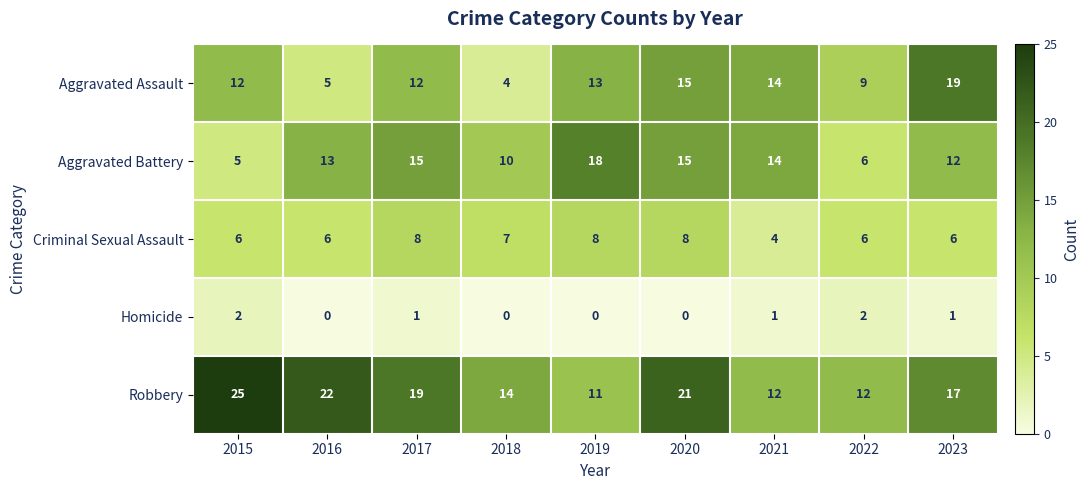

Which category has the lowest value in the Criminal Sexual Assault series?

2021